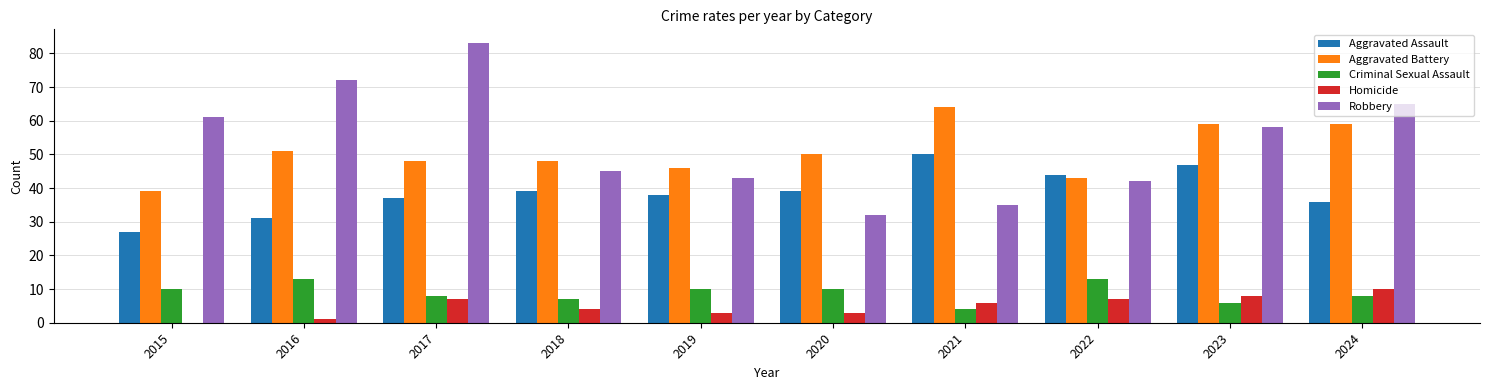

Which series has the largest total across all categories?

Robbery